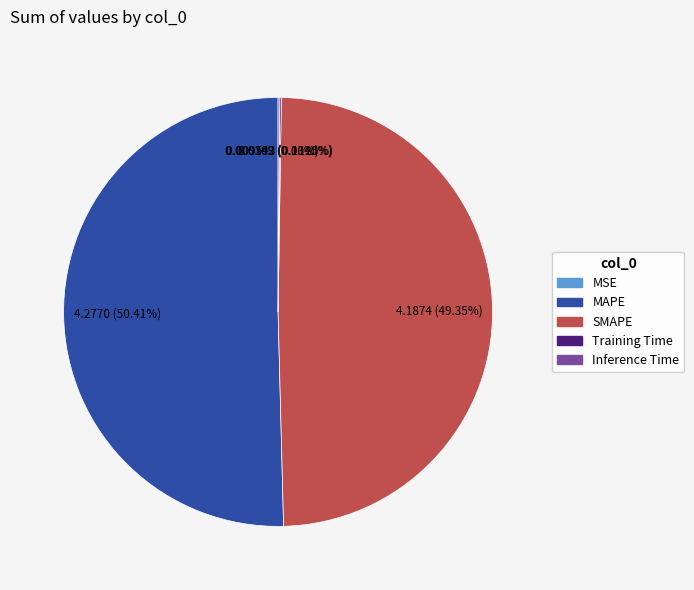

What is the largest slice in the pie chart?

MAPE